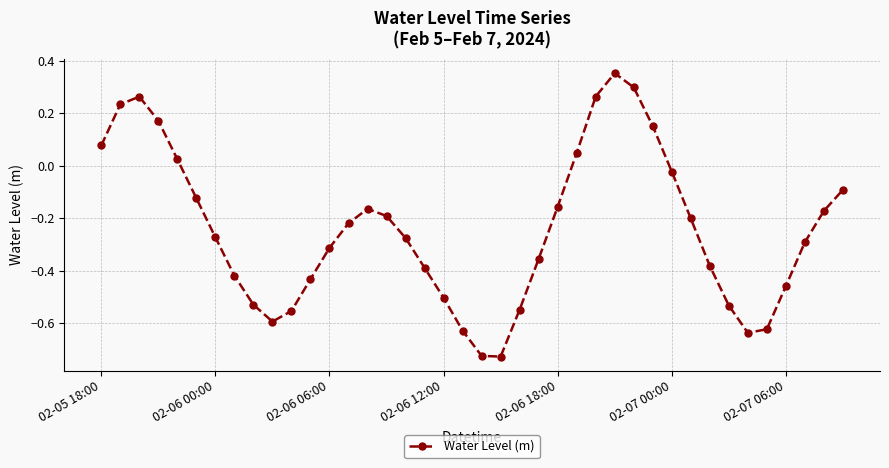

True or false: there are more than 0 points higher than both neighbors.

True